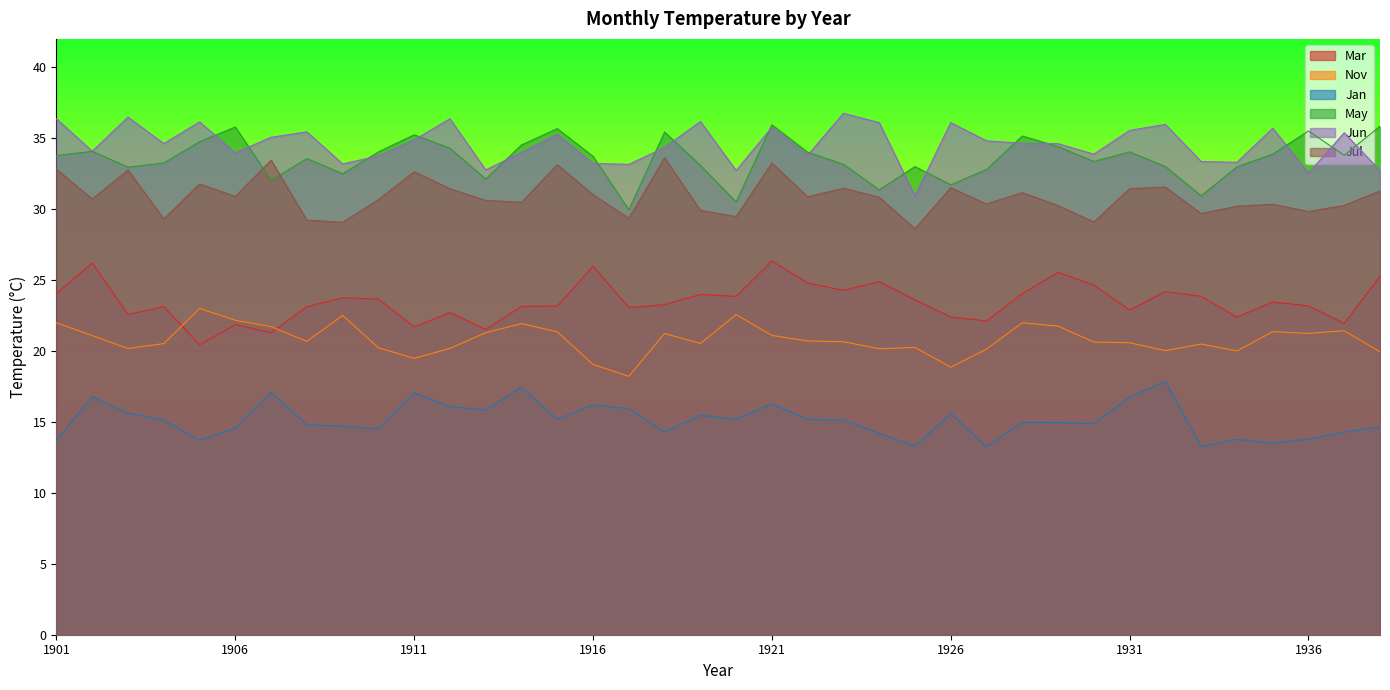

How many lines are shown in the chart?

6